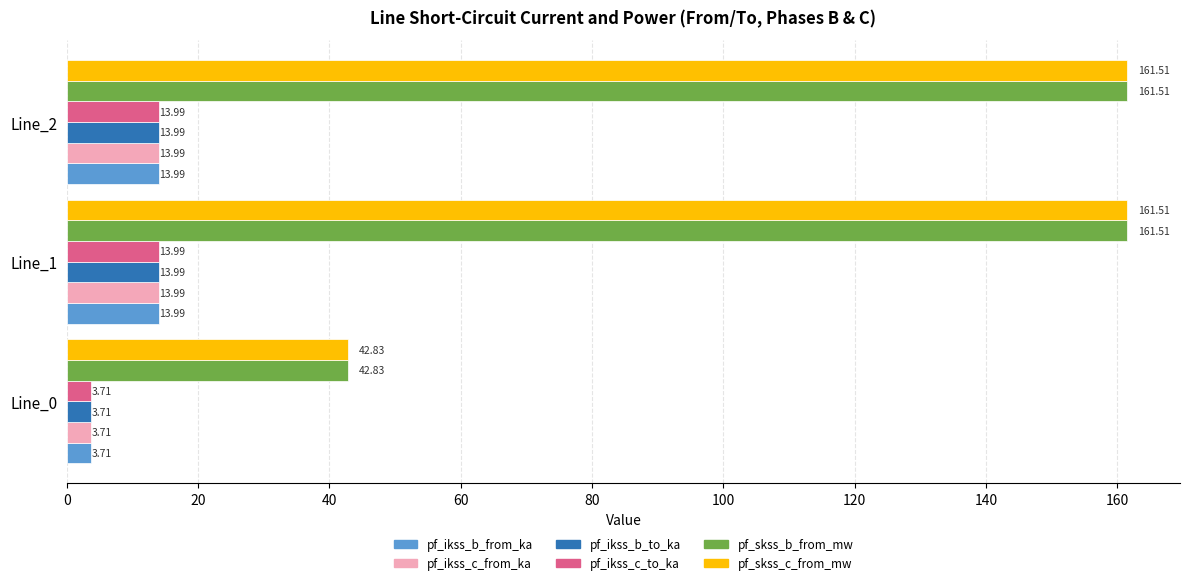

What is the total value across all series at Line_2?

379.0